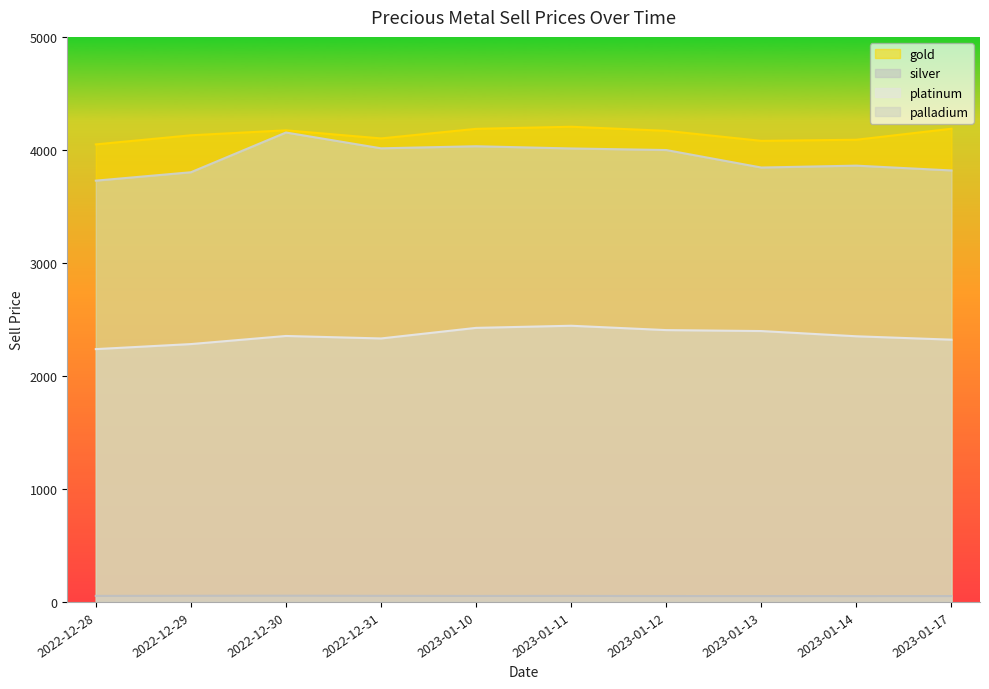

Reading left to right, list all the values displayed in this chart.

gold: 4048.8	4129.3	4173.2	4101.6	4186.4	4204.9	4168.8	4080.0	4090.0	4187.2
silver: 53.4	54.4	55.2	54.0	53.0	53.4	52.2	52.0	51.5	52.0
platinum: 2237.2	2281.7	2353.5	2331.5	2425.2	2443.9	2405.4	2397.0	2350.7	2320.7
palladium: 3727.9	3802.1	4153.9	4014.0	4032.2	4012.7	3998.7	3843.9	3860.7	3818.1